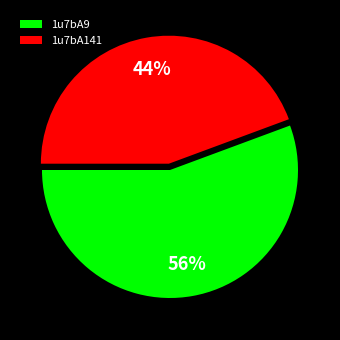

To the nearest percent, what is the average slice percentage?

50%